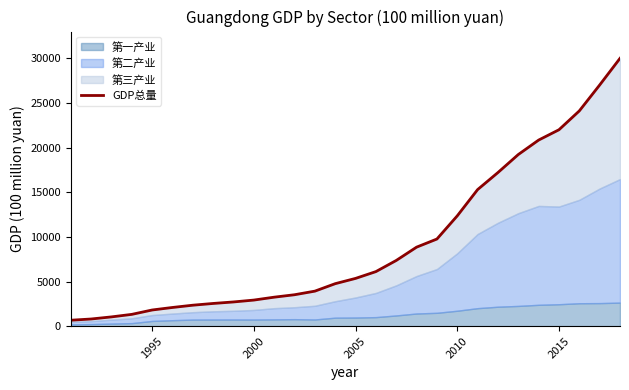

What is the change in value from 1990 to 9?

+2258.6